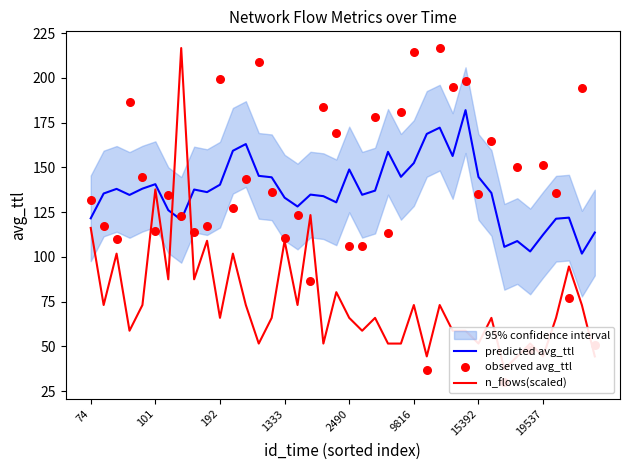

Which series reaches the minimum Y coordinate?

observed avg_ttl